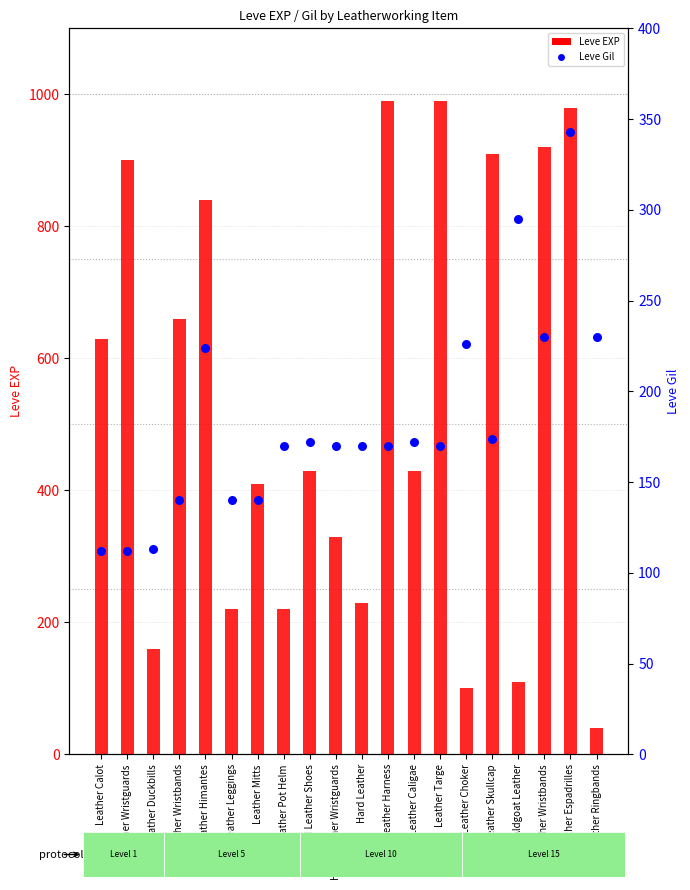

What is the total value across all series at Leather Wristguards?

1012